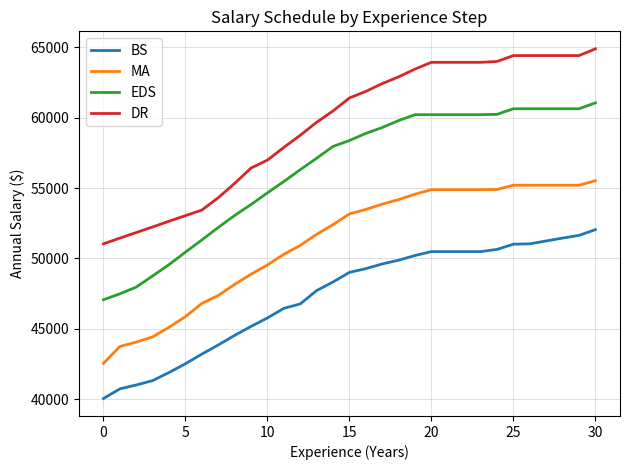

Which series has the widest spread of values?

EDS